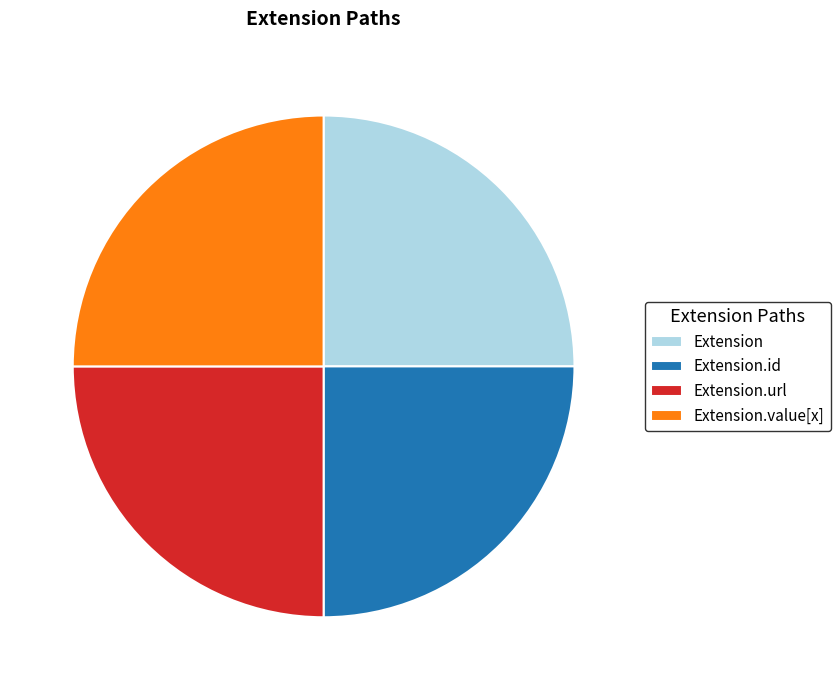

Does Extension.id represent more than half of the total?

No